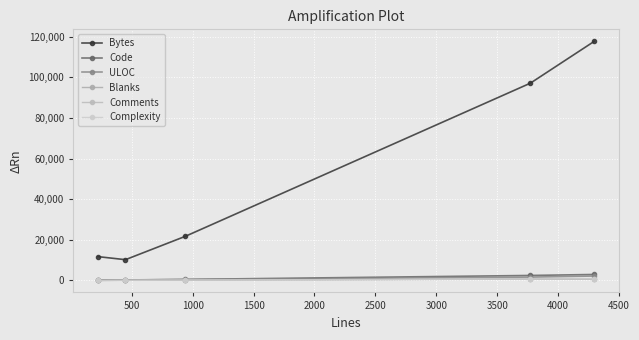

What is the difference between the maximum and minimum values in the Complexity series?

903